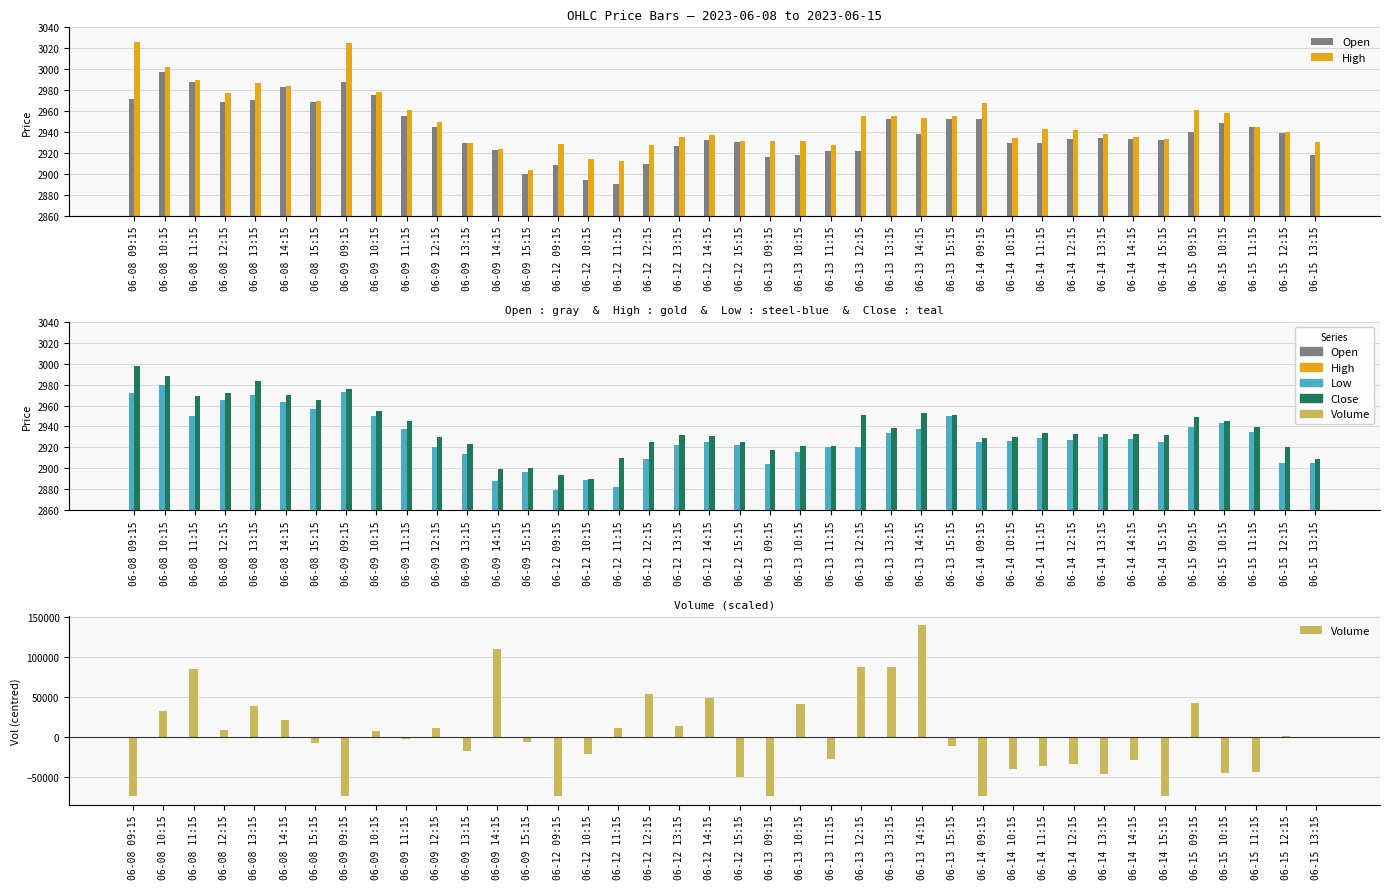

Reading left to right, transcribe all the data shown in this chart.

Open: 2971.9	2997.8	2988.2	2968.9	2970.4	2983.0	2969.2	2987.8	2975.2	2955.2	2945.1	2929.4	2922.9	2899.8	2909.0	2894.3	2890.4	2909.5	2926.3	2932.2	2930.9	2915.8	2917.8	2922.3	2922.0	2952.4	2938.4	2953.0	2952.4	2929.2	2929.6	2933.6	2934.8	2933.0	2932.9	2939.9	2948.9	2945.0	2939.0	2918.0
High: 3026.0	3001.9	2989.3	2977.0	2986.5	2984.0	2969.9	3025.0	2978.0	2960.7	2949.8	2929.8	2923.6	2903.4	2928.2	2913.9	2912.0	2927.9	2935.0	2937.4	2931.2	2931.7	2931.5	2927.9	2955.7	2954.9	2953.8	2955.8	2967.6	2934.0	2942.9	2941.8	2937.9	2935.0	2933.6	2961.4	2957.9	2945.0	2940.0	2930.5
Low: 2971.9	2979.6	2950.0	2965.1	2970.4	2963.2	2956.2	2973.1	2950.1	2937.7	2920.1	2914.0	2888.0	2897.0	2879.6	2888.6	2882.1	2909.0	2922.6	2925.0	2922.4	2904.2	2916.0	2920.0	2920.8	2933.9	2937.9	2950.0	2925.0	2926.6	2929.4	2927.0	2930.0	2928.3	2925.2	2939.9	2943.4	2935.0	2905.6	2905.1
Close: 2998.1	2988.2	2969.0	2971.6	2983.0	2970.0	2964.8	2975.6	2955.2	2945.2	2930.4	2922.9	2899.8	2900.0	2893.5	2890.0	2910.3	2925.0	2931.9	2930.5	2925.0	2917.9	2921.3	2921.5	2950.6	2938.4	2953.0	2951.0	2929.0	2929.6	2933.6	2933.2	2933.0	2932.9	2931.6	2948.8	2945.0	2939.4	2920.0	2908.6
Volume: -73228.1	33378.9	84698.9	9364.9	39403.9	21913.9	-7131.1	-73228.1	7842.9	-1938.1	12173.9	-17286.1	110008.9	-5672.1	-73228.1	-20265.1	11138.9	53850.9	14135.9	49015.9	-48986.1	-73228.1	41695.9	-26825.1	87780.9	87780.9	140611.9	-11405.1	-73228.1	-40065.1	-35534.1	-32704.1	-45577.1	-27867.1	-73228.1	42361.9	-45055.1	-43468.1	1969.9	19.9